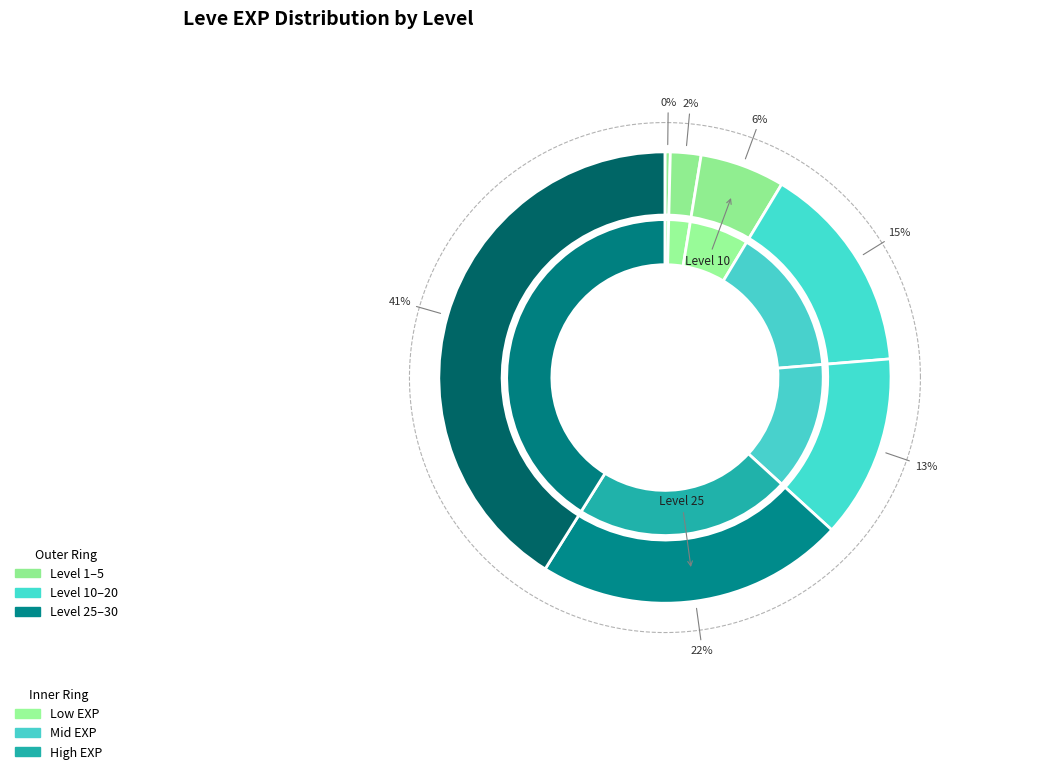

The Level 30 slice represents 32% of the pie. True or false?

False